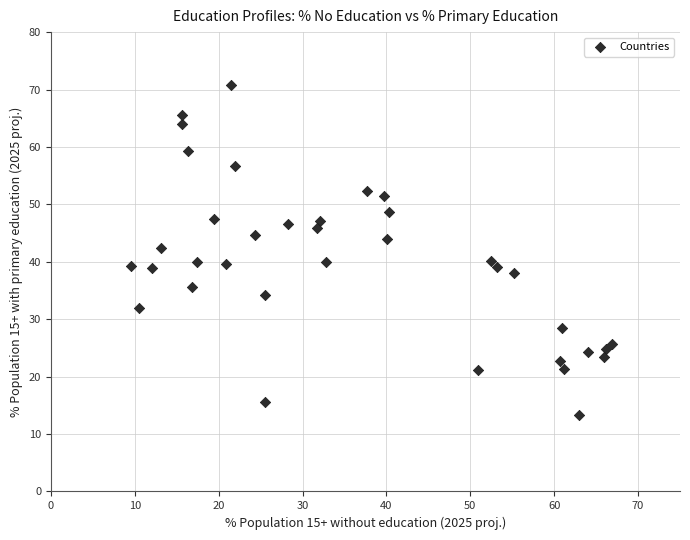

What is the range of Y values (max minus min)?

57.6